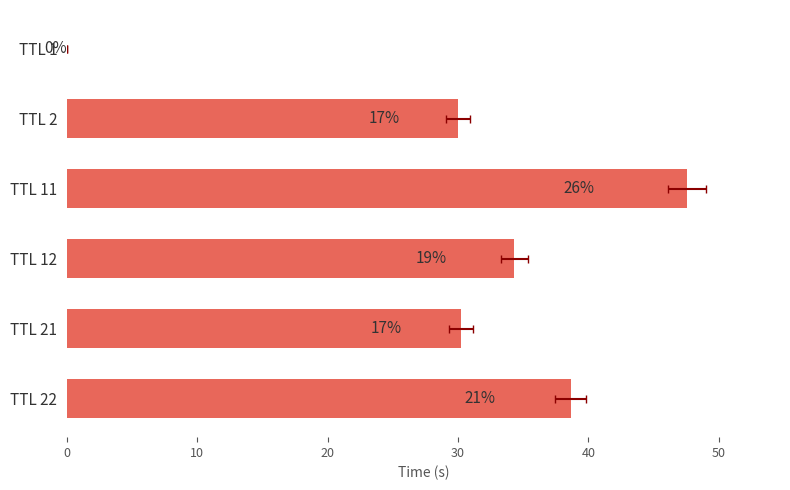

What is the value of the 3rd bar from the left?

47.6